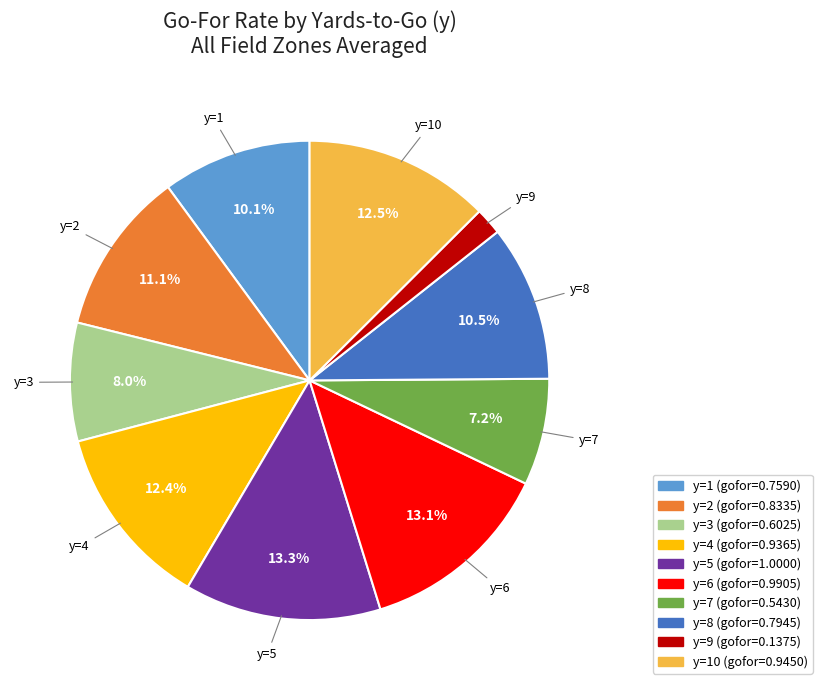

Is there any slice that represents more than half of the pie?

No